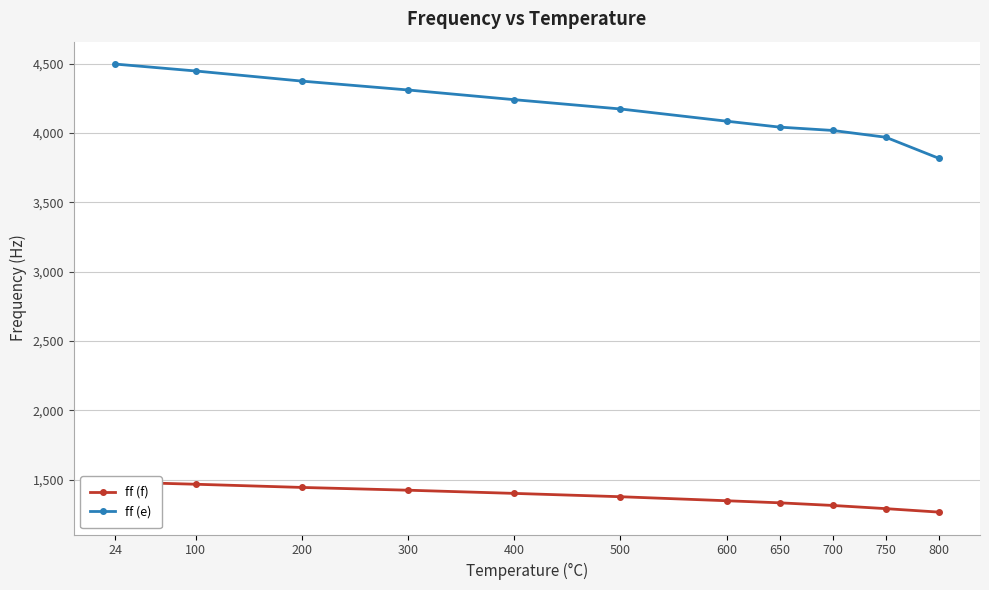

The value of ff (f) at 700 is 1817. True or false?

False